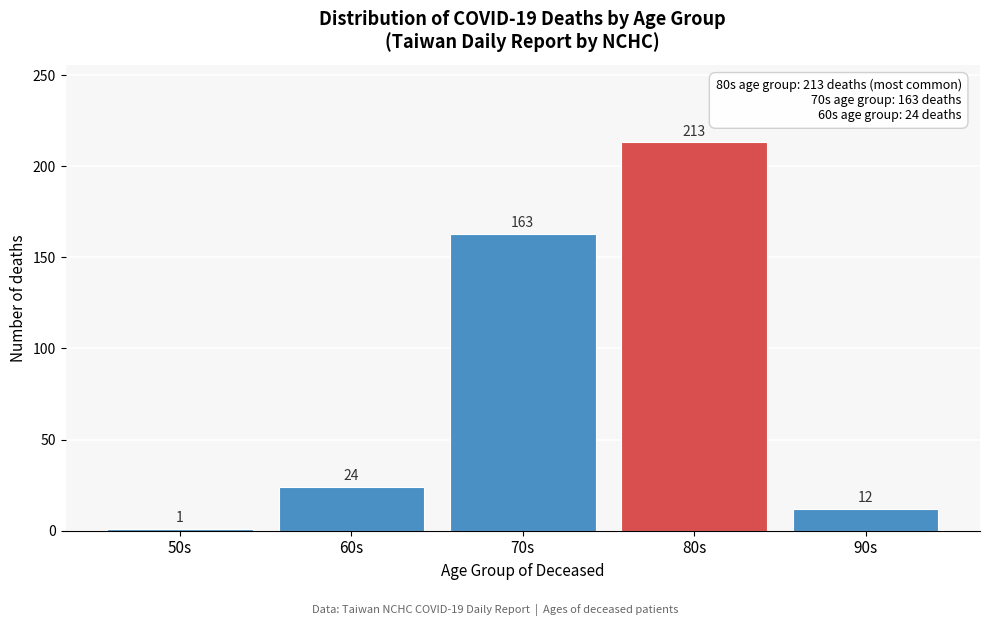

Reading left to right, transcribe all the data shown in this chart.

50s=1	60s=24	70s=163	80s=213	90s=12